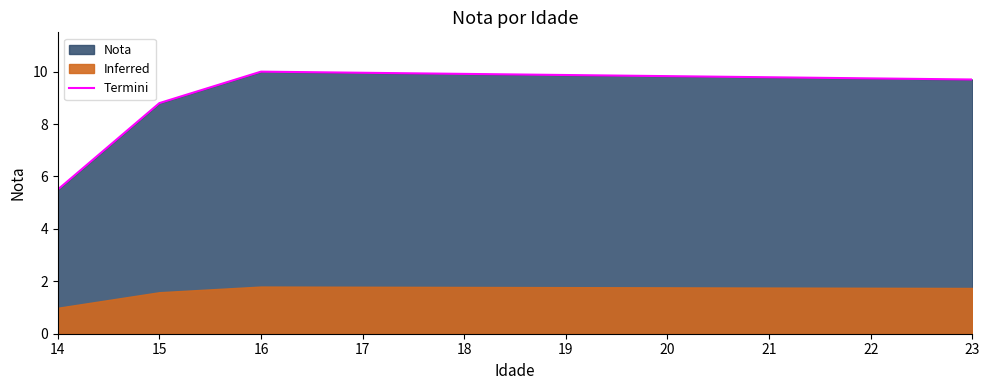

The value at 16 is 10.0. True or false?

True